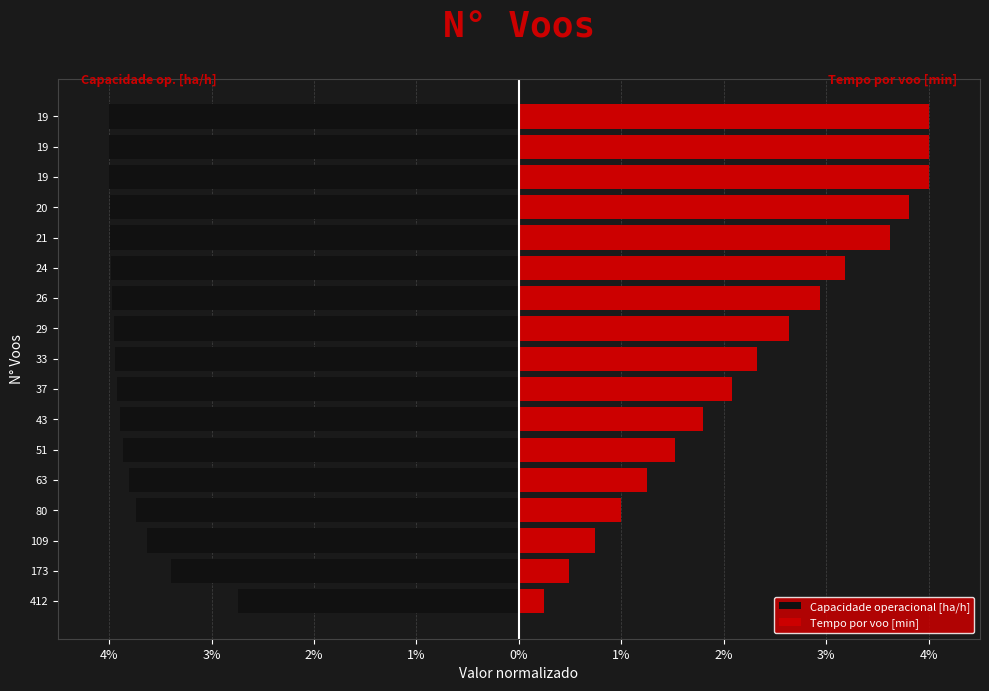

How many bars are there in each group?

2